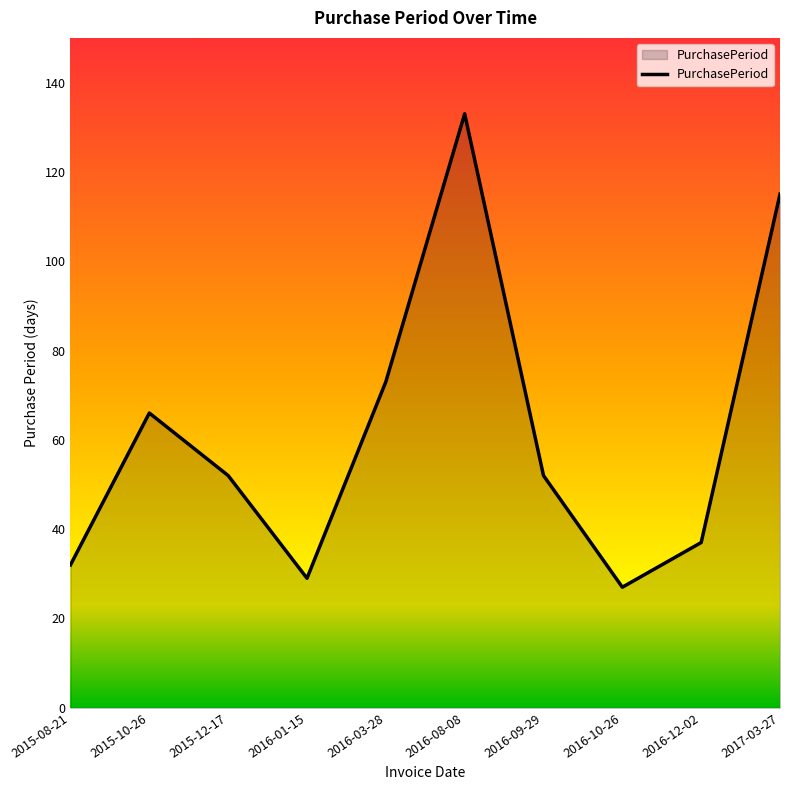

Does the chart have visible grid lines?

No